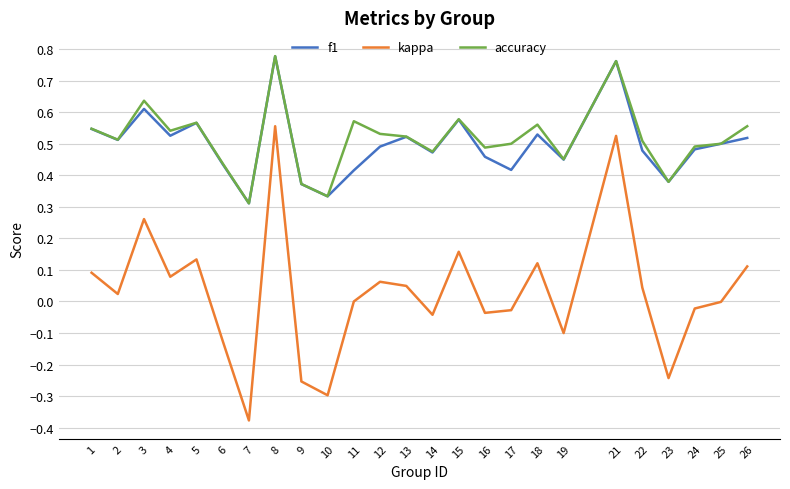

How many series are shown in this chart?

3